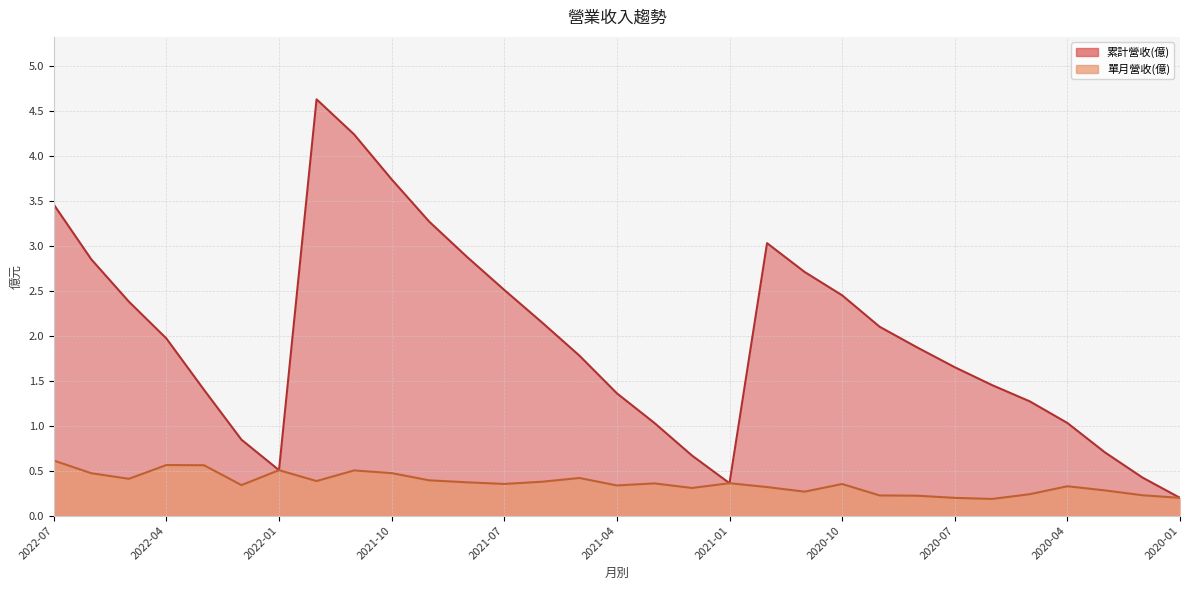

True or false: 單月營收(億) and 累計營收(億) intersect in this chart.

False